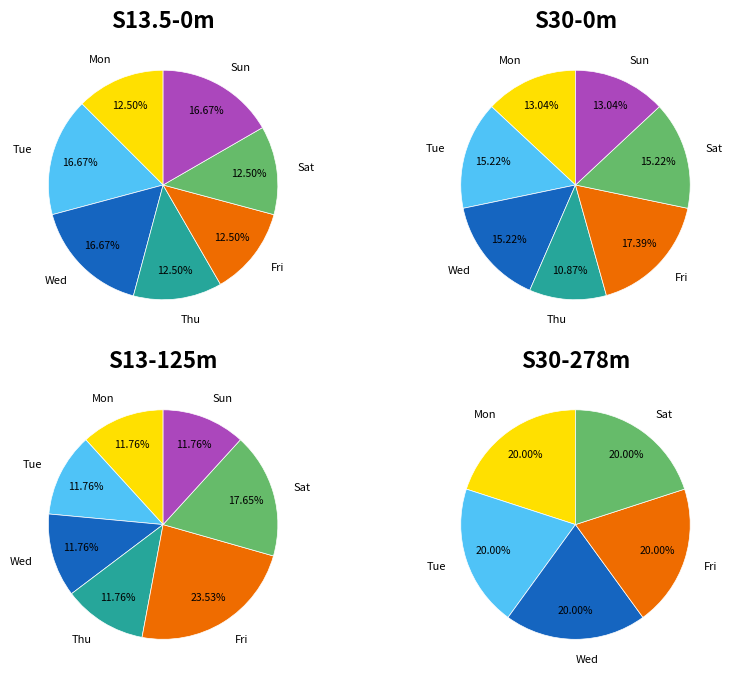

Which slice is the largest?

Sun